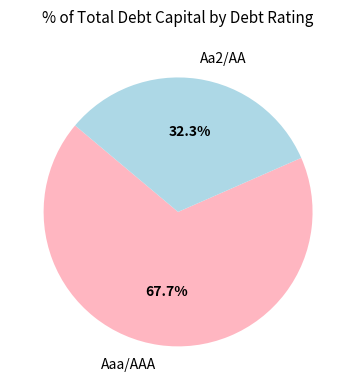

Rank the categories by value from lowest to highest.

Aa2/AA, Aaa/AAA